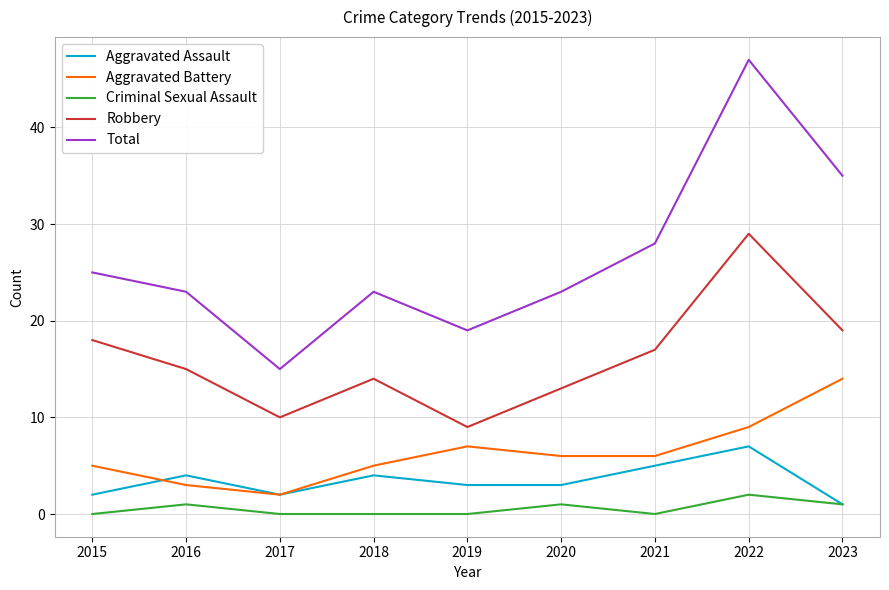

Rank the series by their maximum value, from lowest to highest.

Criminal Sexual Assault, Aggravated Assault, Aggravated Battery, Robbery, Total